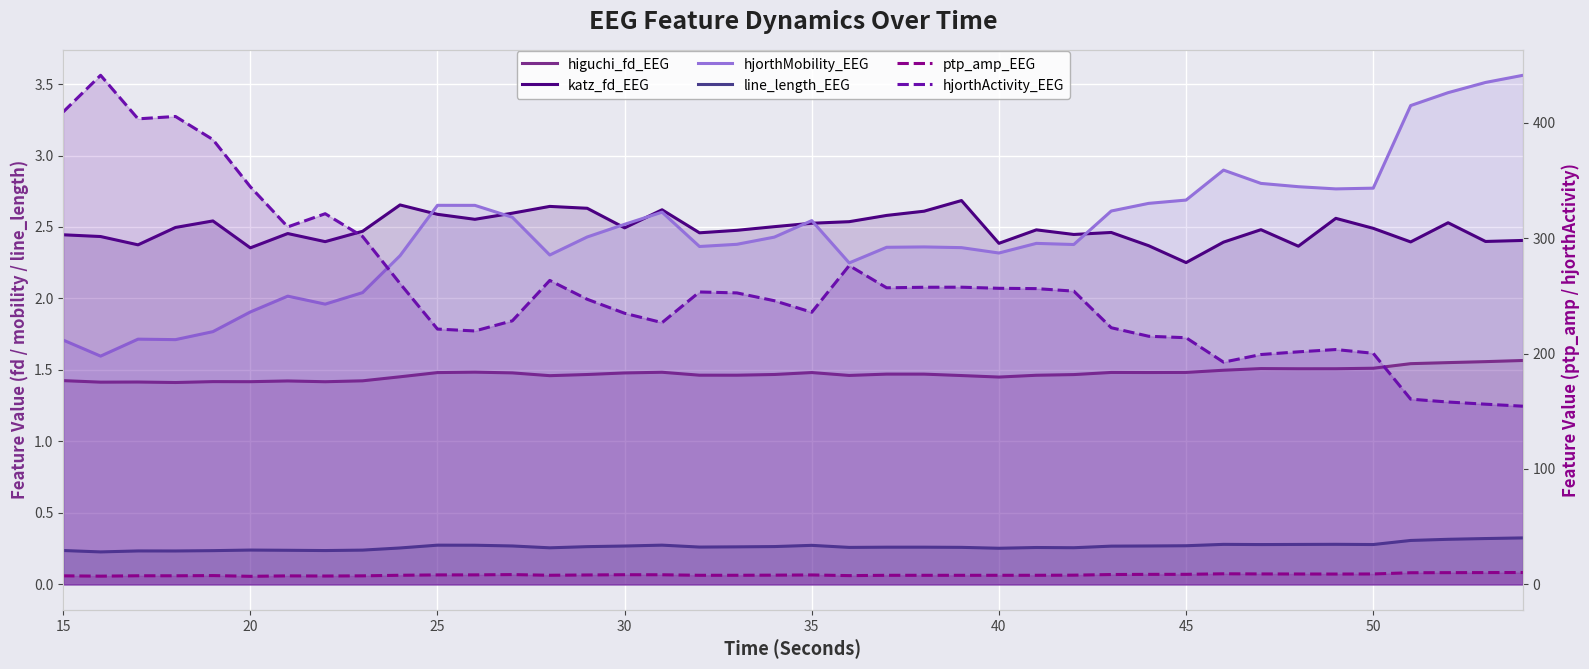

In hjorthMobility_EEG, how many points are higher than both neighbors (excluding endpoints)?

8